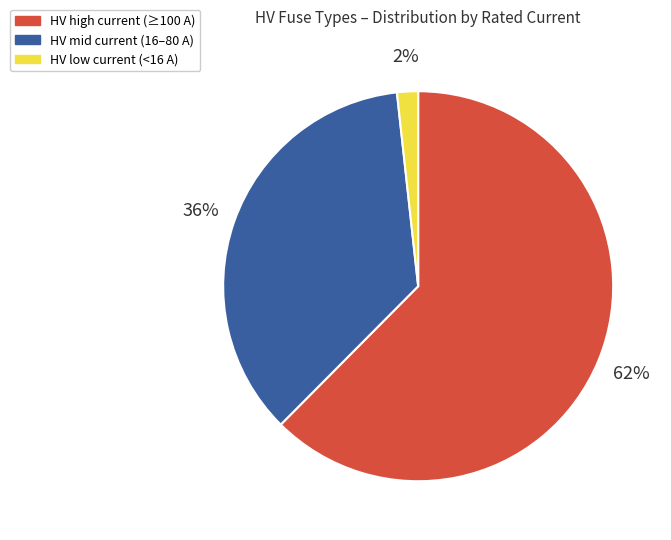

Do HV low current (<16 A) and HV mid current (16–80 A) together represent more than half of the pie?

No